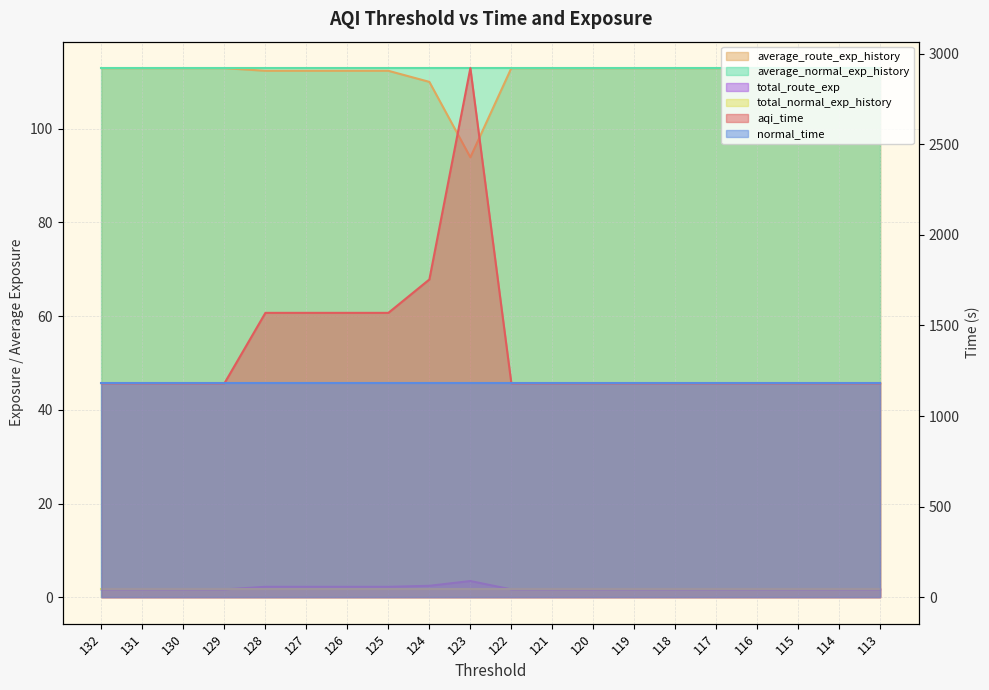

At which category does the chart reach its minimum across all series?

132